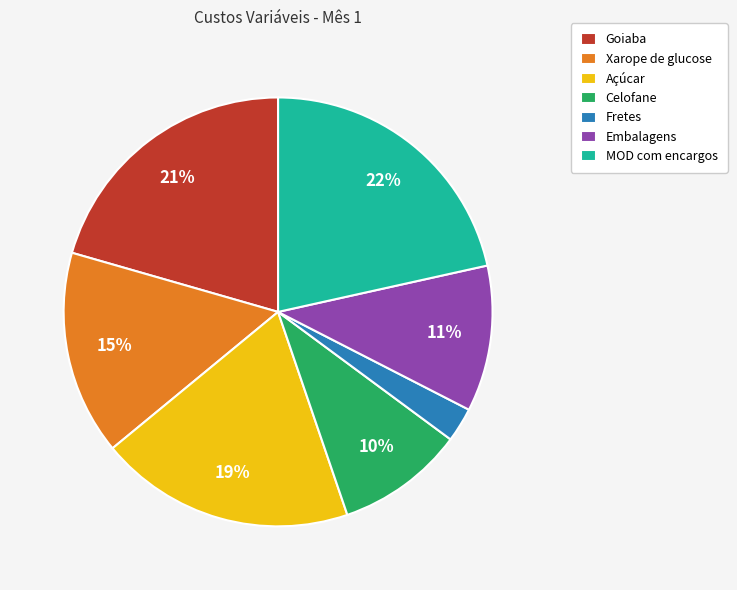

Which slice is the largest?

MOD com encargos